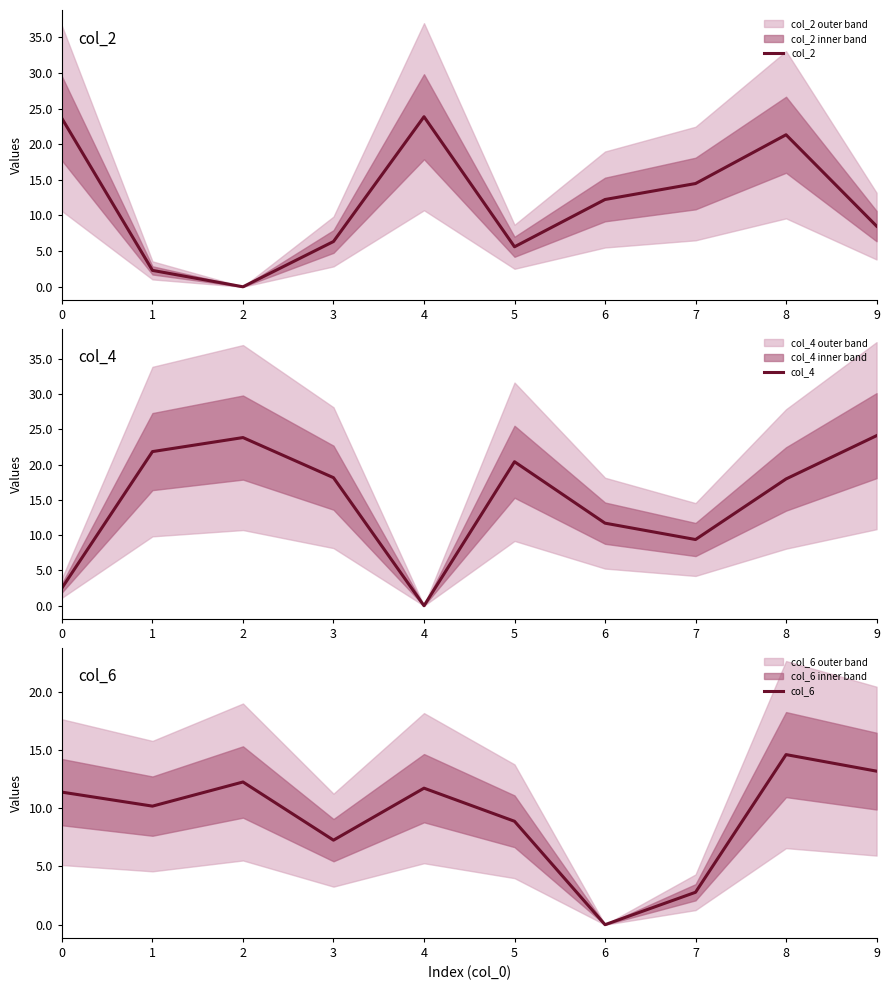

How many categories are shown in the chart?

10